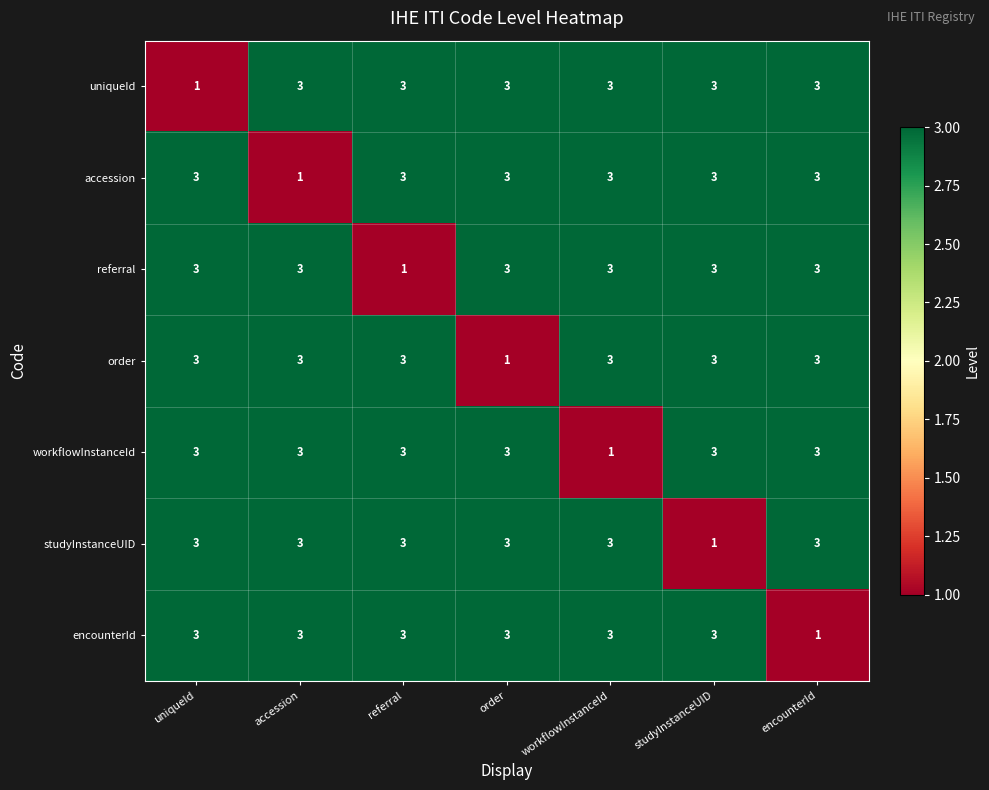

Read the order value at accession.

3